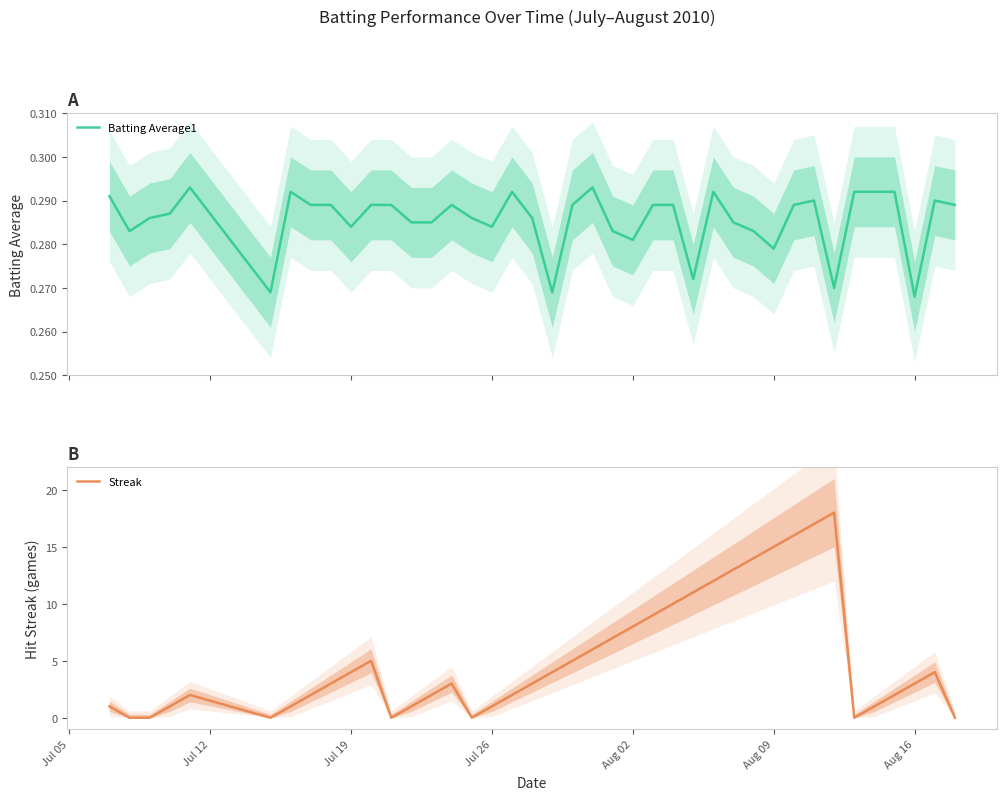

What is the value of the Streak point at the 14th from the left?

2.0